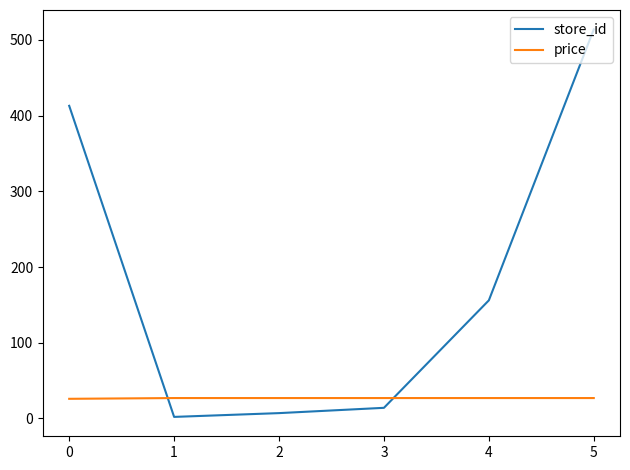

At which category is the sum across all series the highest?

5